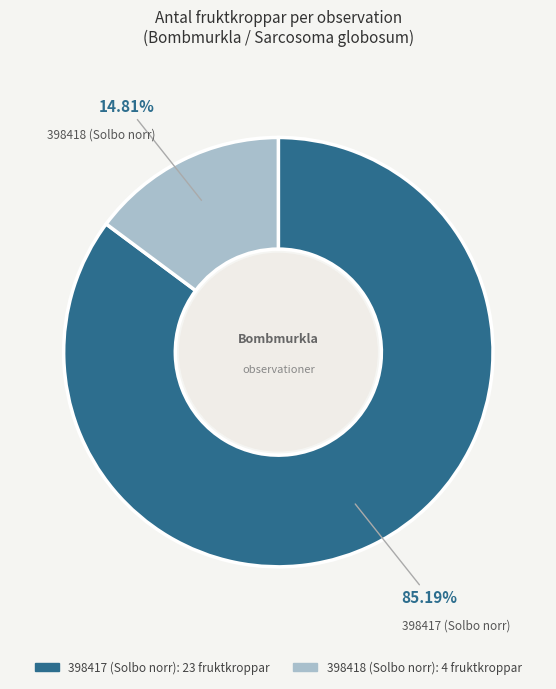

What percentage is the 398418 (Solbo norr) slice, to the nearest percent?

15%